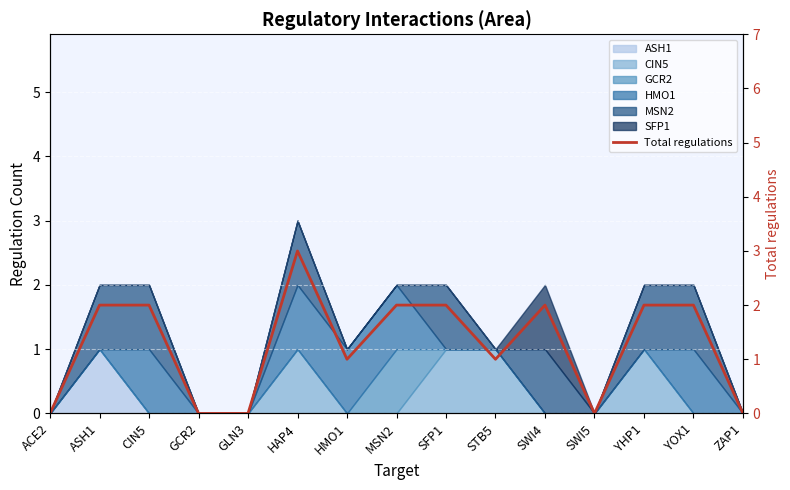

What value does the data have at HMO1?

1